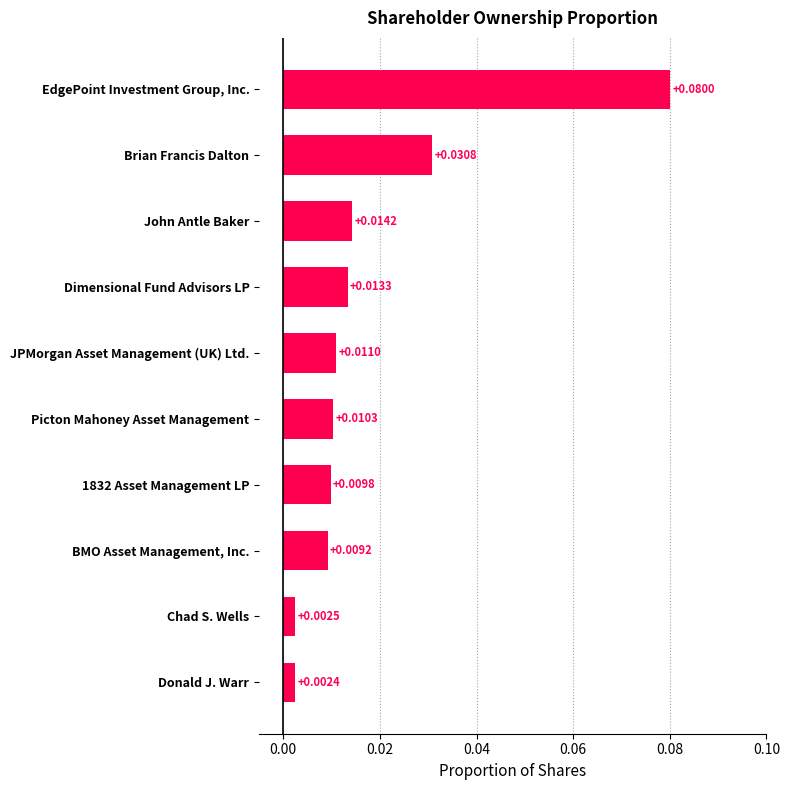

Rank the categories by value from highest to lowest.

EdgePoint Investment Group, Inc., Brian Francis Dalton, John Antle Baker, Dimensional Fund Advisors LP, JPMorgan Asset Management (UK) Ltd., Picton Mahoney Asset Management, 1832 Asset Management LP, BMO Asset Management, Inc., Chad S. Wells, Donald J. Warr